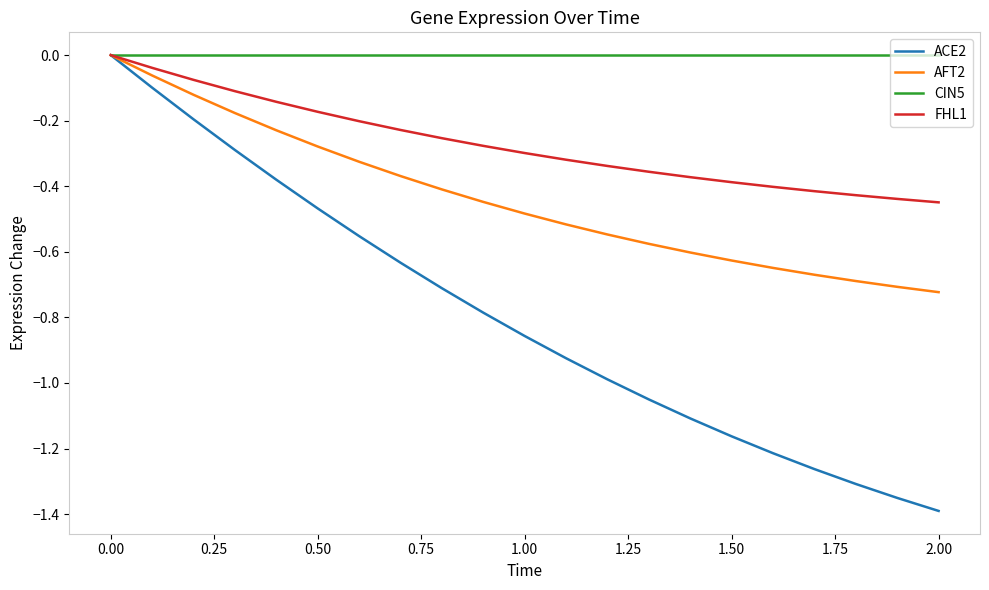

List the series in order of their overall mean, highest first.

CIN5, FHL1, AFT2, ACE2